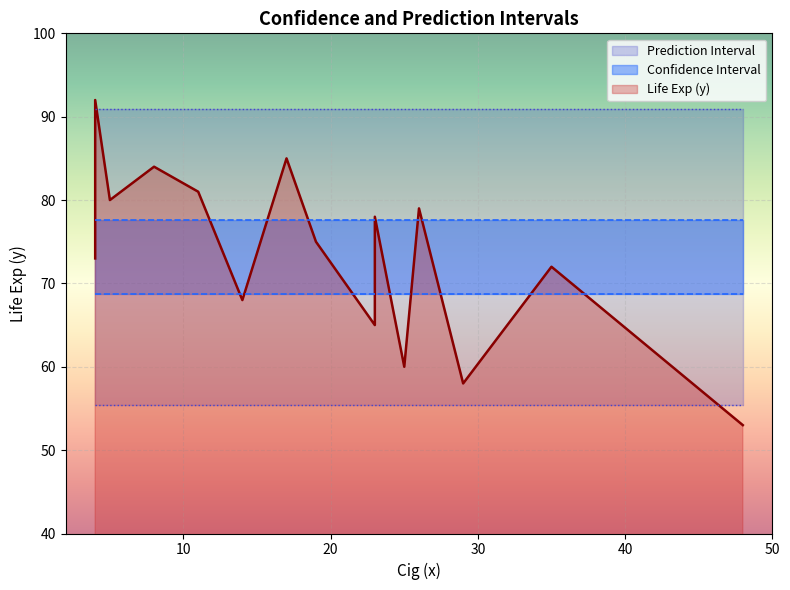

Reading left to right, transcribe all the data shown in this chart.

Cig (x): 5.0	23.0	25.0	48.0	17.0	8.0	4.0	26.0	11.0	19.0	14.0	35.0	29.0	4.0	23.0
Life Exp (y): 80.0	78.0	60.0	53.0	85.0	84.0	73.0	79.0	81.0	75.0	68.0	72.0	58.0	92.0	65.0
CI Lower: 68.7	68.7	68.7	68.7	68.7	68.7	68.7	68.7	68.7	68.7	68.7	68.7	68.7	68.7	68.7
CI Upper: 77.6	77.6	77.6	77.6	77.6	77.6	77.6	77.6	77.6	77.6	77.6	77.6	77.6	77.6	77.6
PI Lower: 55.4	55.4	55.4	55.4	55.4	55.4	55.4	55.4	55.4	55.4	55.4	55.4	55.4	55.4	55.4
PI Upper: 91.0	91.0	91.0	91.0	91.0	91.0	91.0	91.0	91.0	91.0	91.0	91.0	91.0	91.0	91.0